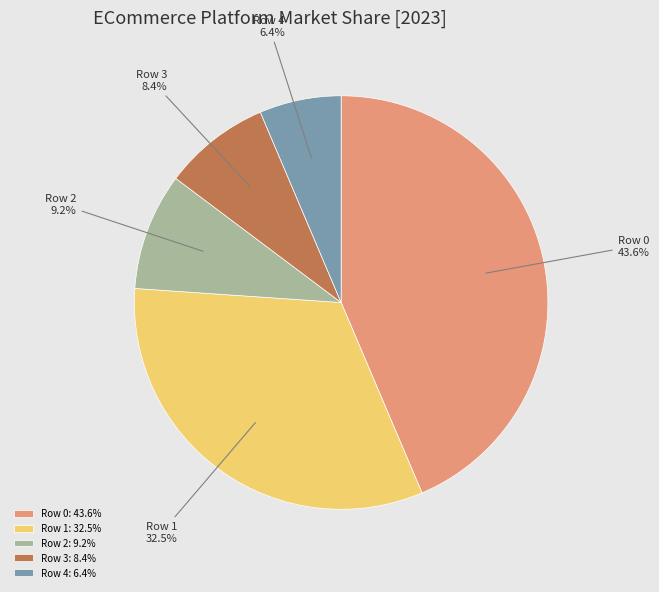

The Row 1 slice represents 21% of the pie. True or false?

False